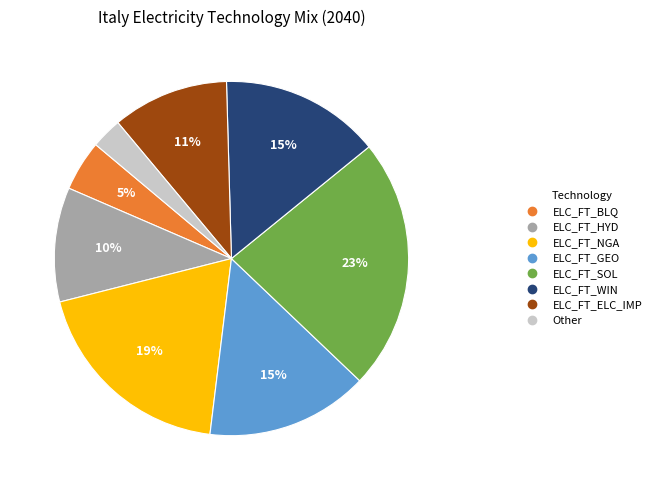

To the nearest percent, what is the average slice percentage?

12%